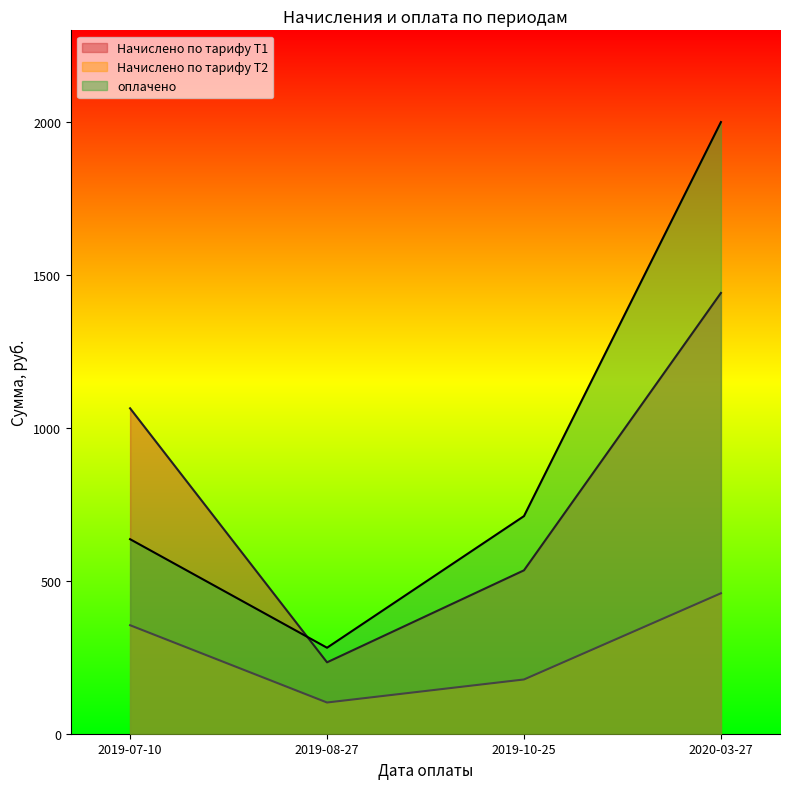

True or false: оплачено has a value of 281.2 at 2019-08-27.

True